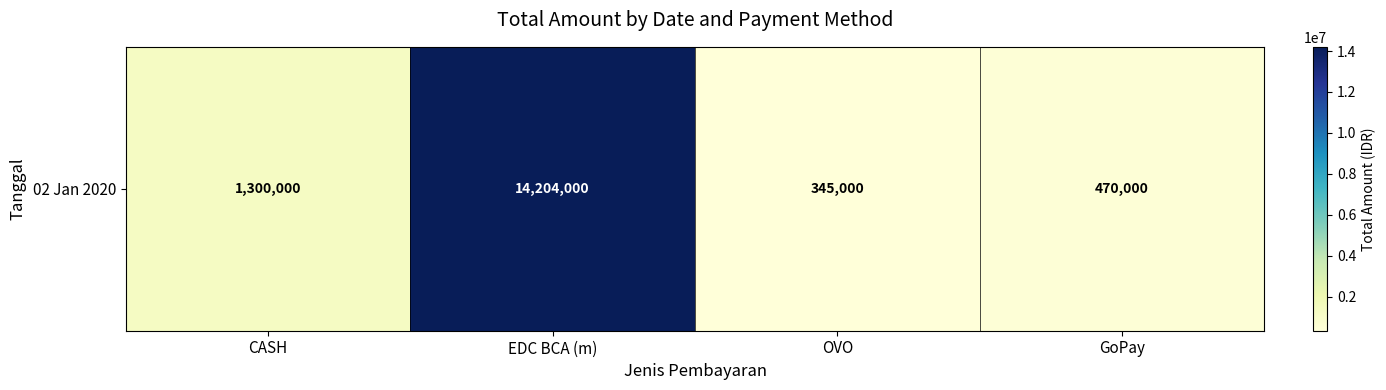

List the labels in order of value, largest first.

EDC BCA (m), CASH, GoPay, OVO